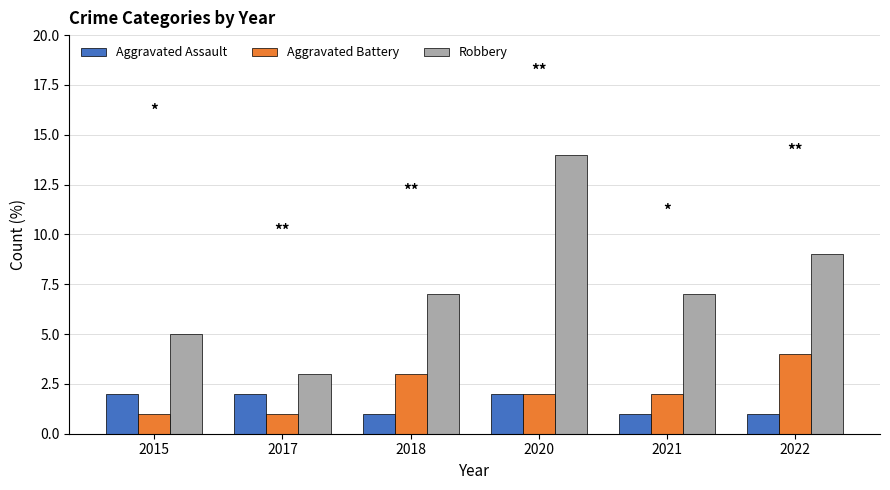

The value of Aggravated Battery at 2021 is 2. True or false?

True